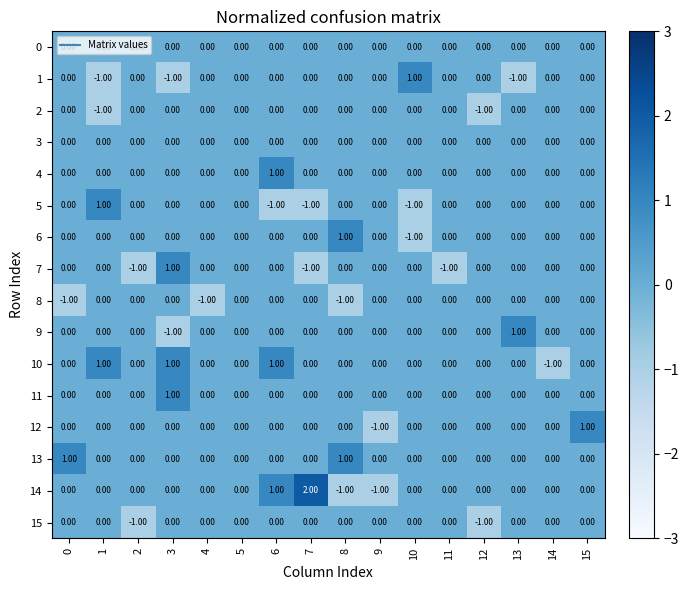

Which series has the largest range (max minus min)?

14